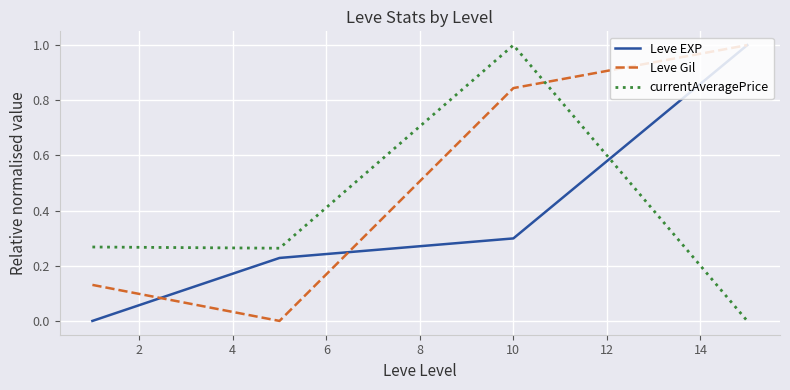

What is the maximum value shown in the chart?

1.0